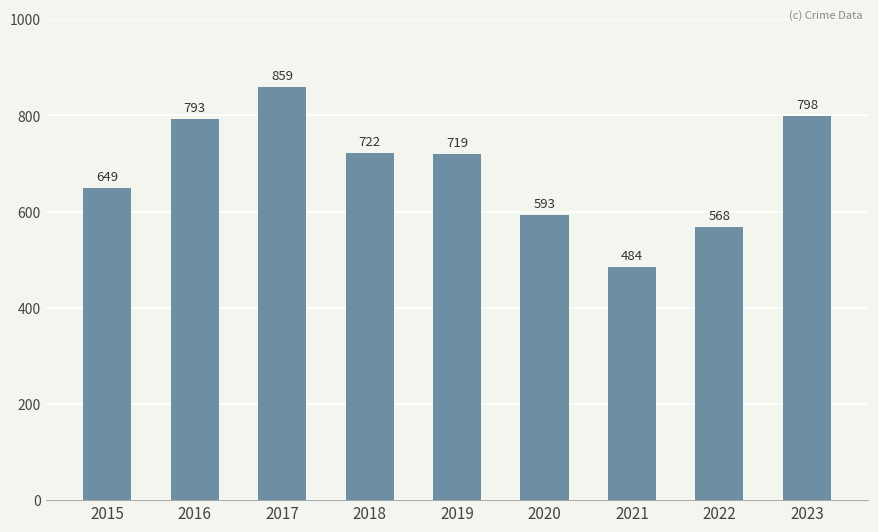

Reading left to right, list all the values displayed in this chart.

649	793	859	722	719	593	484	568	798